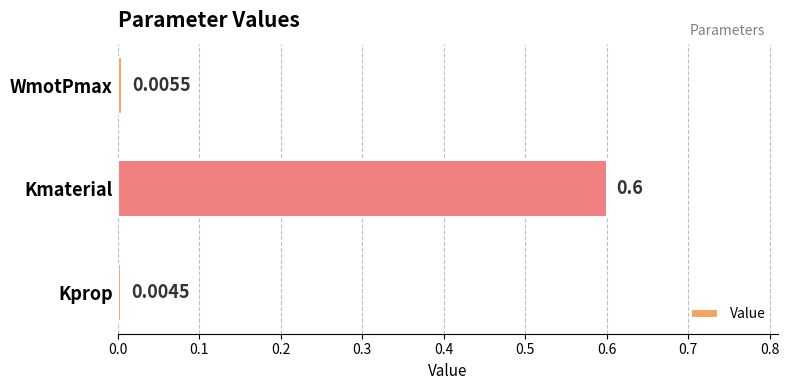

At which category does the chart reach its minimum across all series?

Kprop